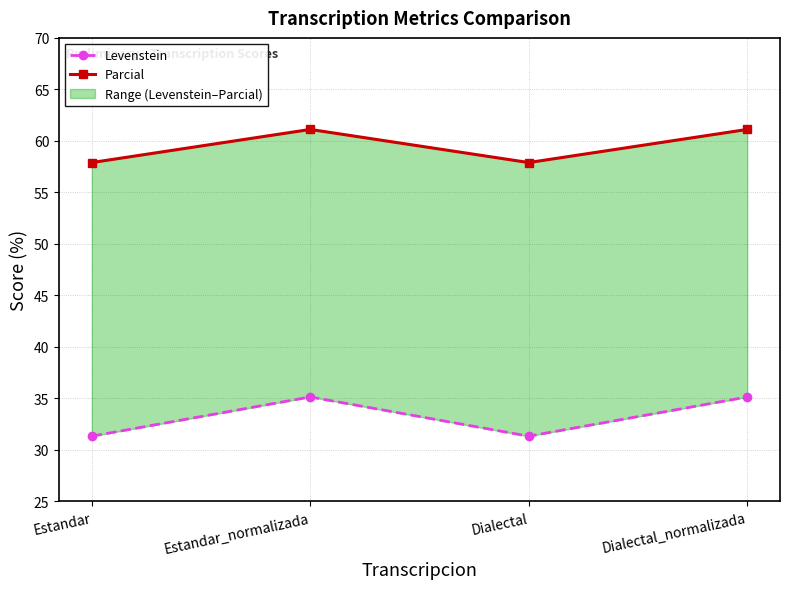

Reading left to right, extract all data points from this chart.

Levenstein: 31.3	35.1	31.3	35.1
Parcial: 57.9	61.1	57.9	61.1